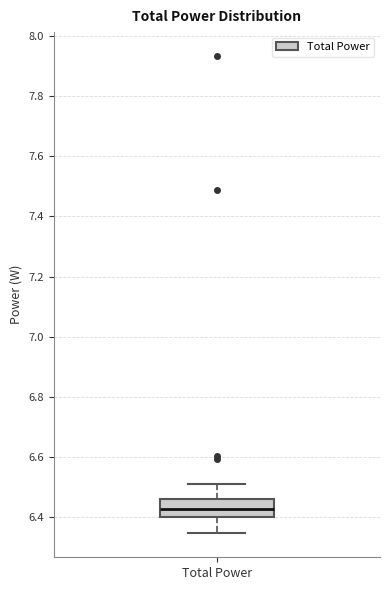

Transcribe this box plot: give where the median line is, the range the box spans, and where the two whiskers end, as read against the y-axis. The values are not printed on the chart, so give them approximately, as read against the axis.

median 6.42, box 6.40 to 6.46, whiskers 6.34 to 6.52